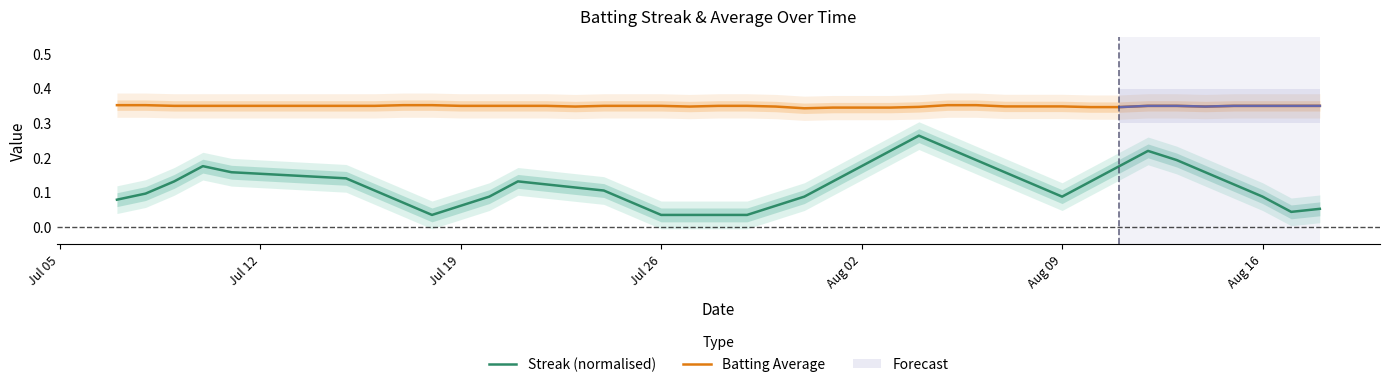

True or false: Streak (normalised) and Batting Average intersect in this chart.

False